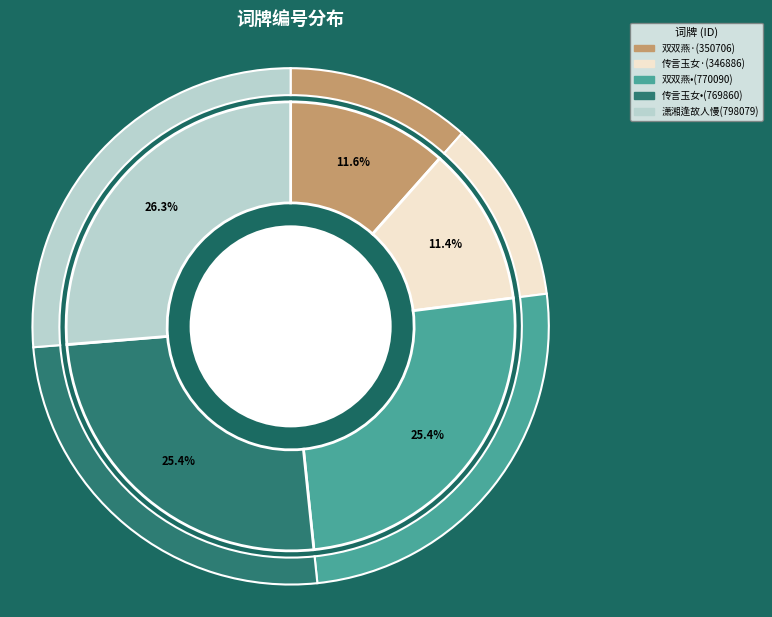

Is there a majority slice in this chart?

No